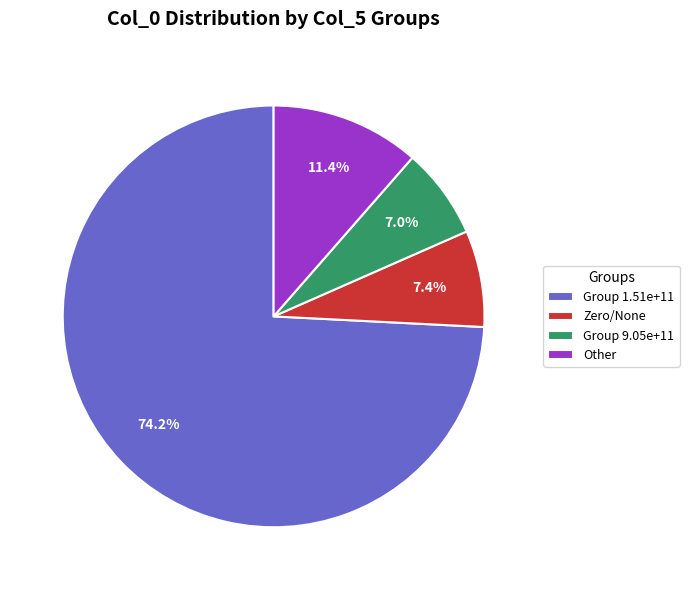

Combined, what portion of the pie is Other and Group 9.05e+11?

18.4%